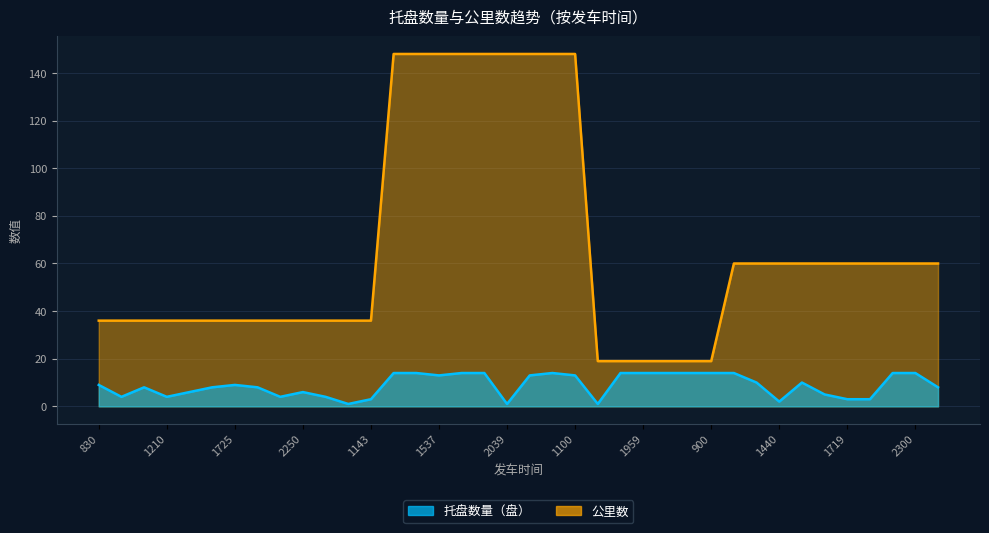

How many data points does each series have?

38